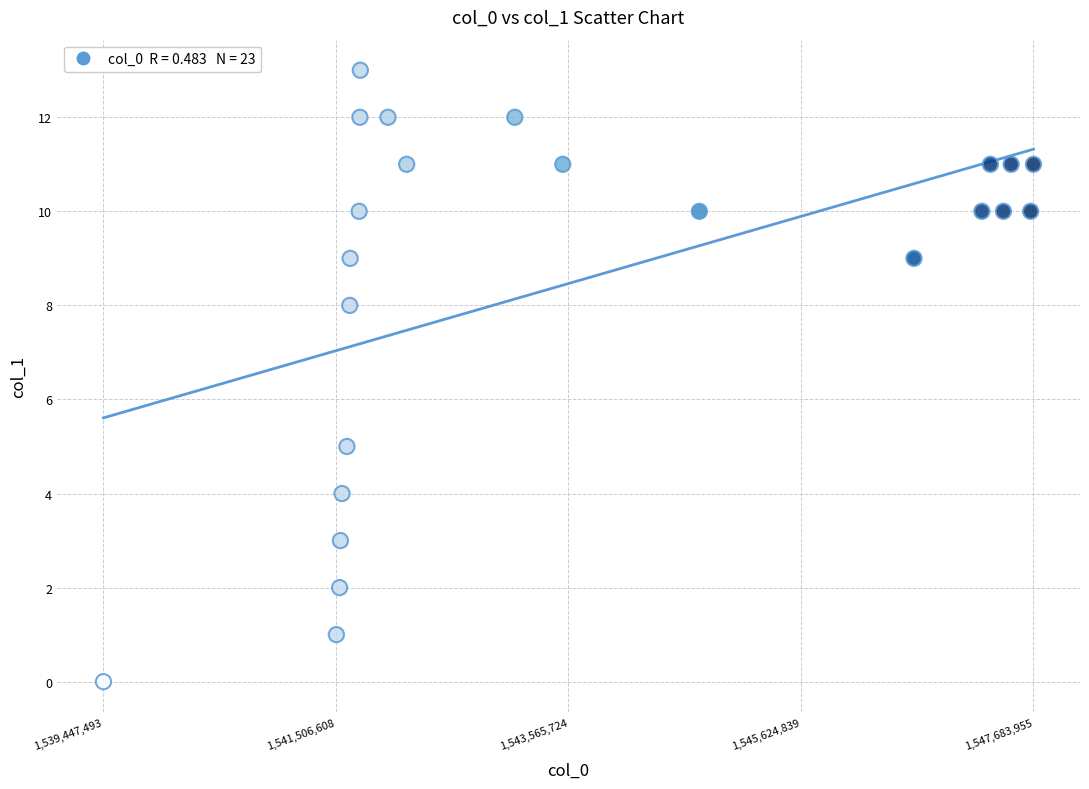

What Y value in the scatter plot is closest to 6?

5